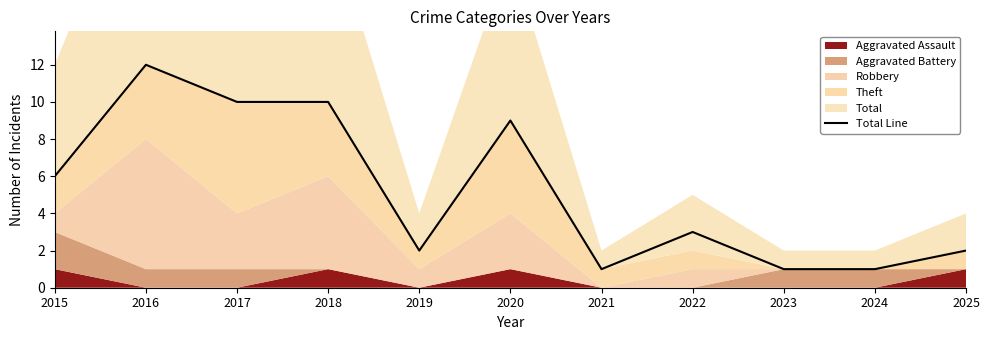

Rank the categories by value from lowest to highest.

2021, 2023, 2024, 2019, 2025, 2022, 2015, 2020, 2017, 2018, 2016